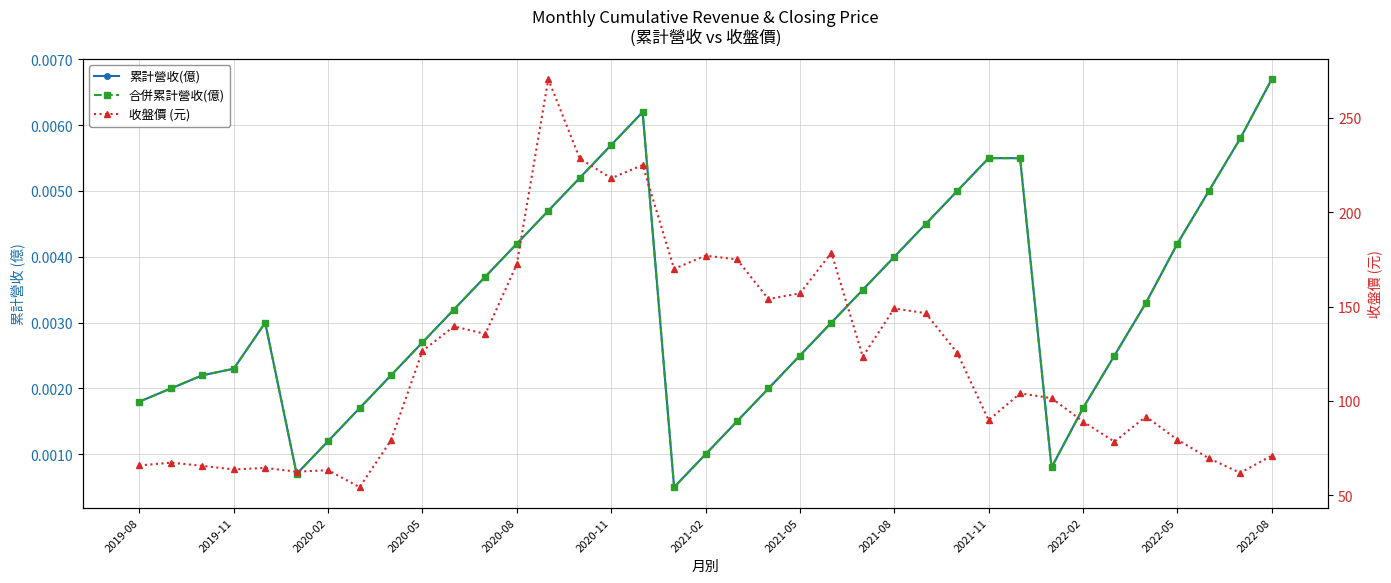

The value of 累計營收(億) at 32 is 0.0. True or false?

True